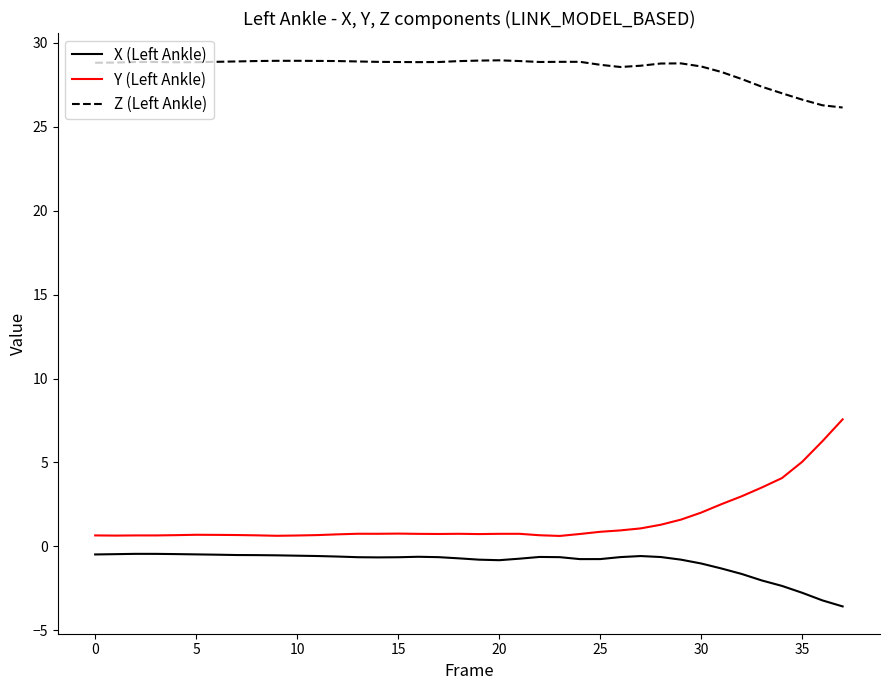

Which series has the largest total across all categories?

Z (Left Ankle)